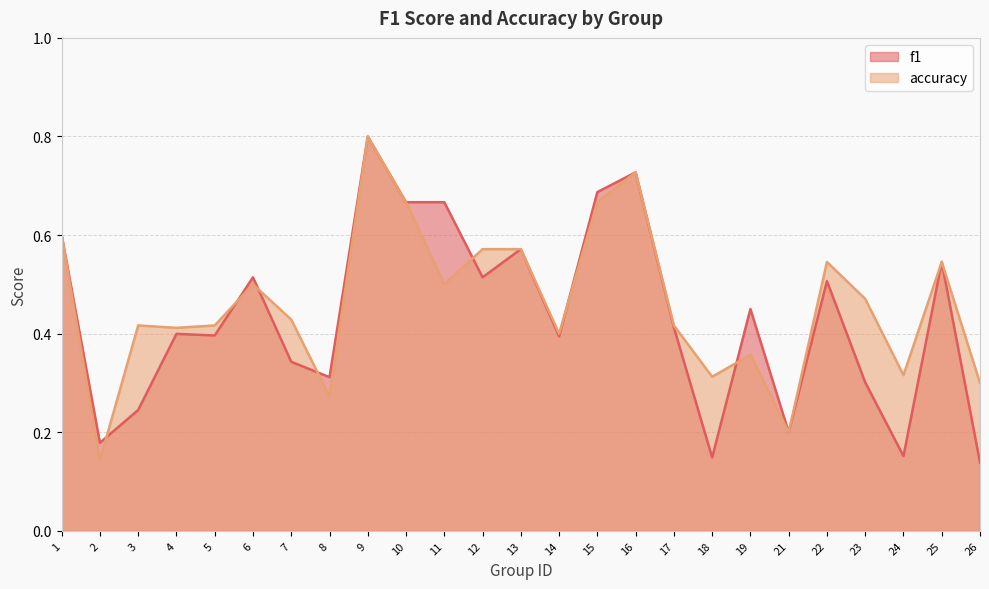

Reading left to right, what are all the values shown in this chart?

f1: 1=0.6	2=0.2	3=0.2	4=0.4	5=0.4	6=0.5	7=0.3	8=0.3	9=0.8	10=0.7	11=0.7	12=0.5	13=0.6	14=0.4	15=0.7	16=0.7	17=0.4	18=0.1	19=0.4	21=0.2	22=0.5	23=0.3	24=0.2	25=0.5	26=0.1
accuracy: 1=0.6	2=0.1	3=0.4	4=0.4	5=0.4	6=0.5	7=0.4	8=0.3	9=0.8	10=0.7	11=0.5	12=0.6	13=0.6	14=0.4	15=0.7	16=0.7	17=0.4	18=0.3	19=0.4	21=0.2	22=0.5	23=0.5	24=0.3	25=0.5	26=0.3